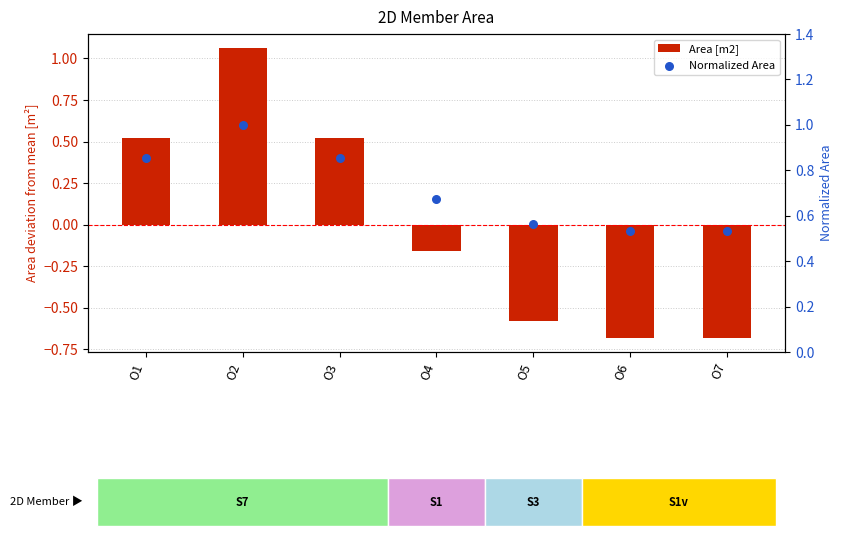

What is the total value across all series at O3?

1.4